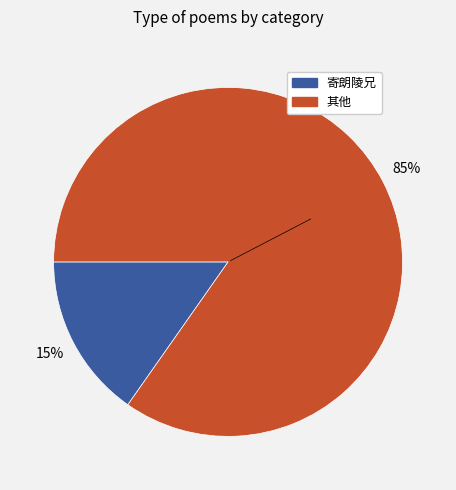

Which has a higher value, 寄朗陵兄 or 其他?

其他